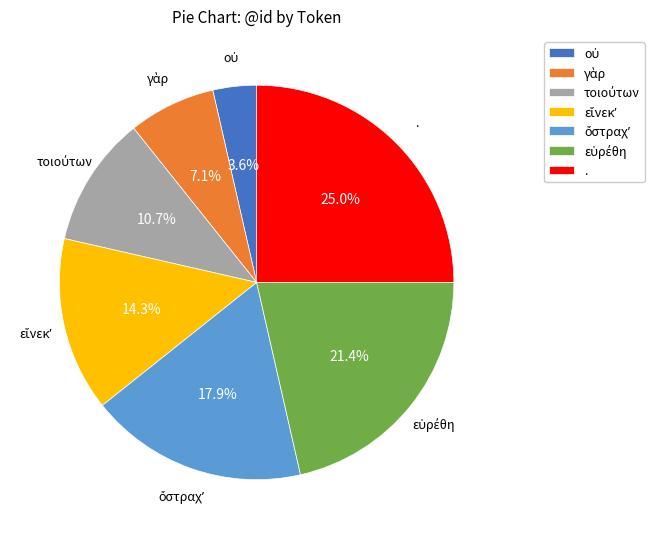

What percentage is NOT represented by .?

75.0%